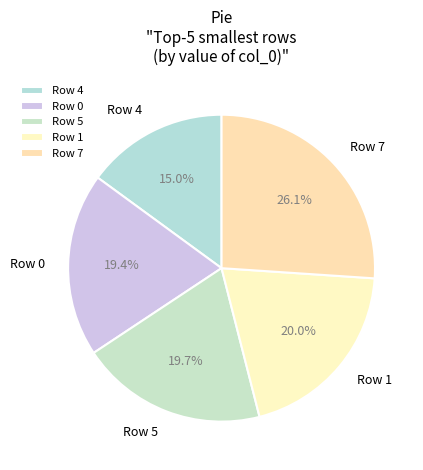

Is there a majority slice in this chart?

No